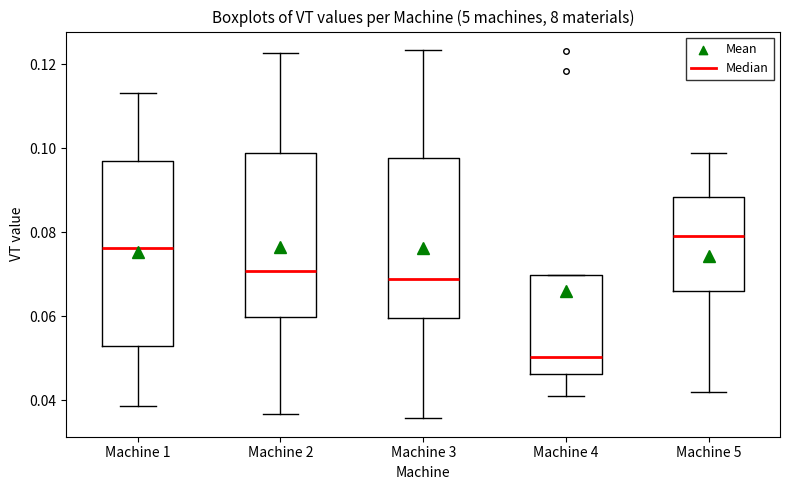

Which box has the lowest median line?

Machine 4